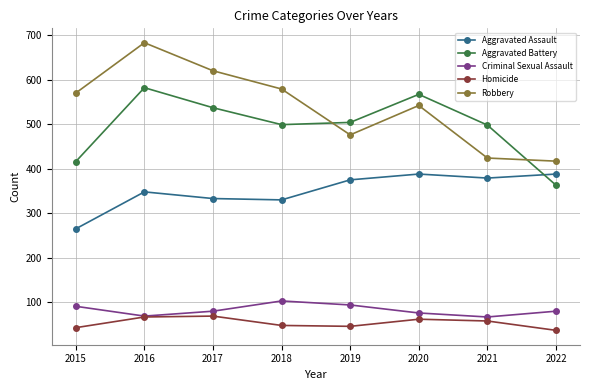

At which category is the sum across all series the highest?

2016